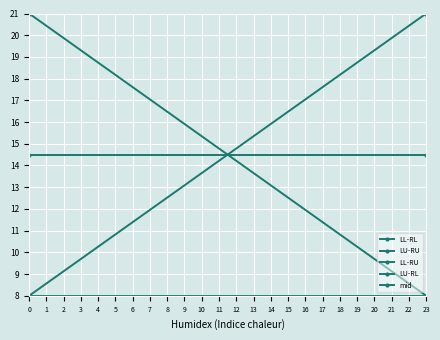

What is the total value across all series at 23?

72.5